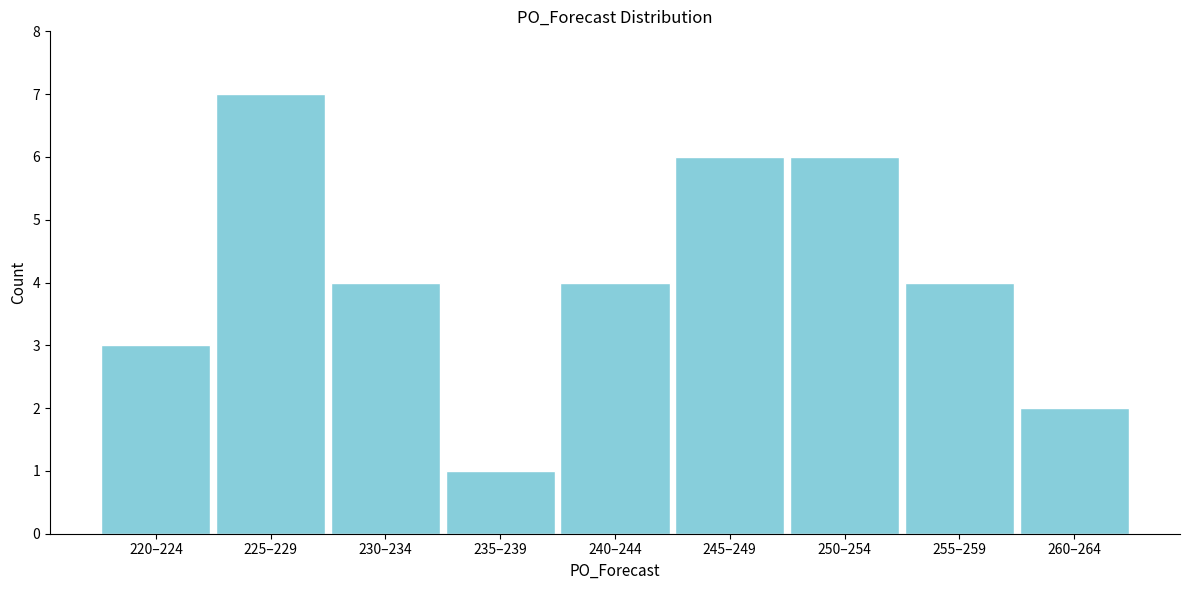

Reading right to left, extract all data points from this chart.

2	4	6	6	4	1	4	7	3